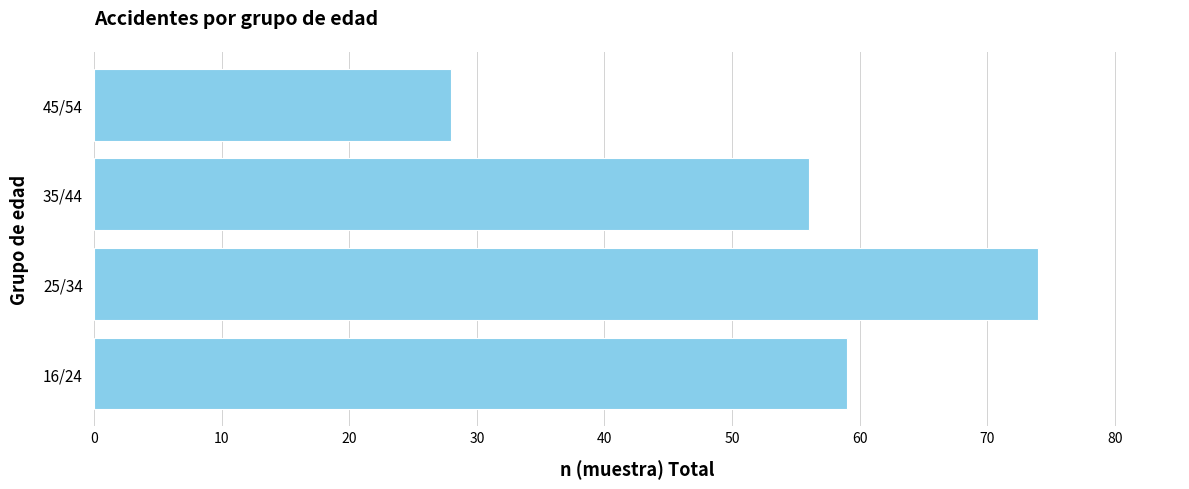

What is the maximum value shown in the chart?

74